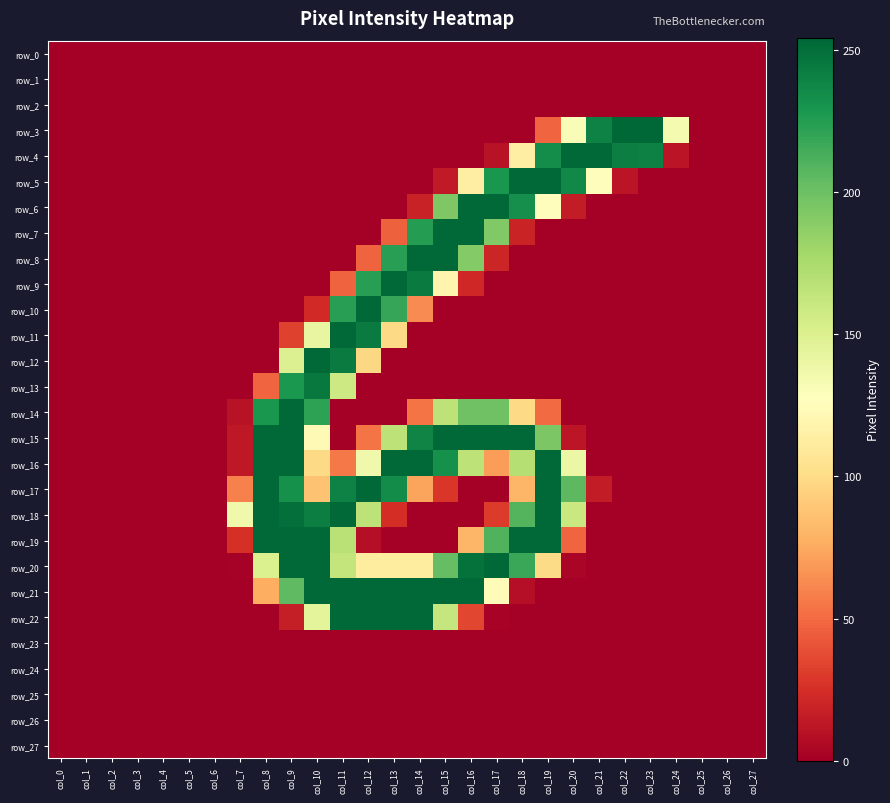

Count the number of categories in the chart.

28